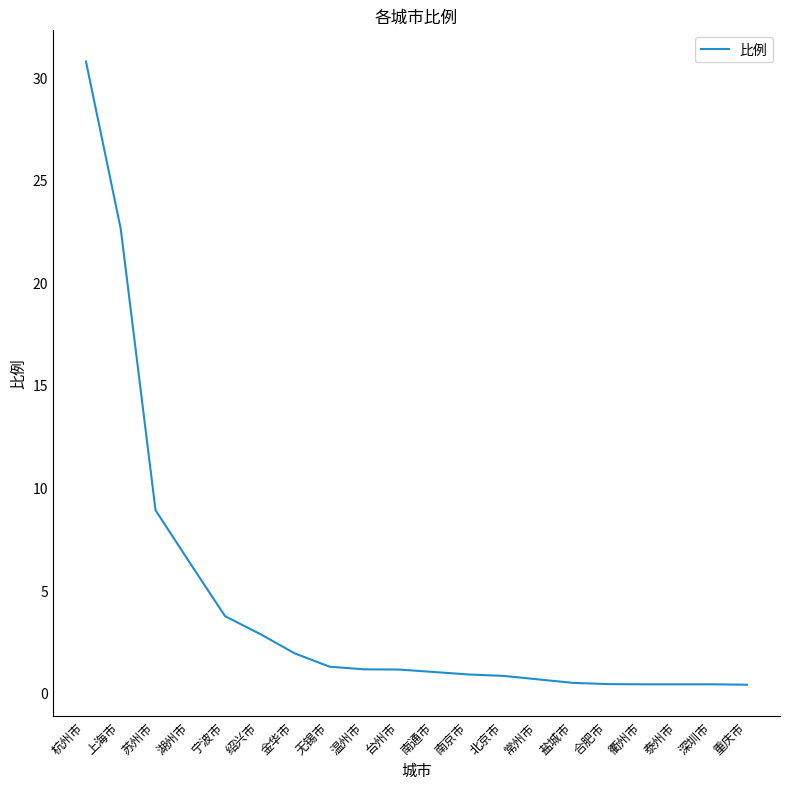

What is the maximum value shown in the chart?

30.8